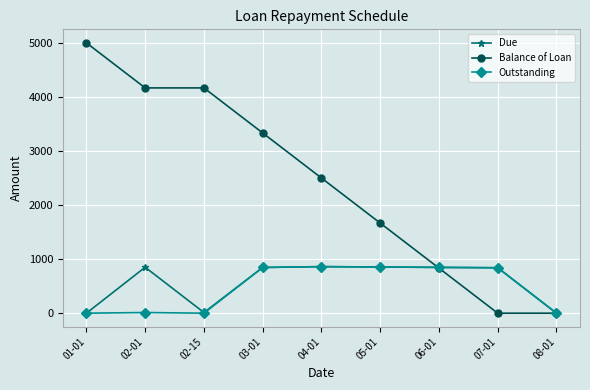

How many values in the Due series exceed 845?

5